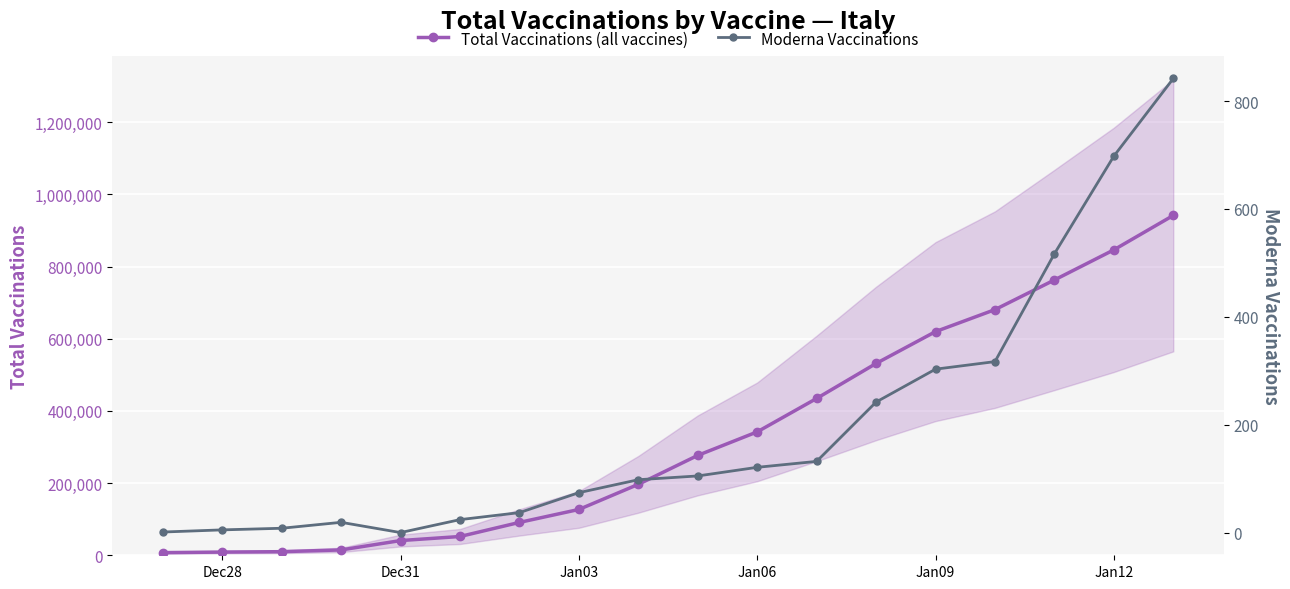

How many values in the Total Vaccinations (all vaccines) series are below 276784?

9